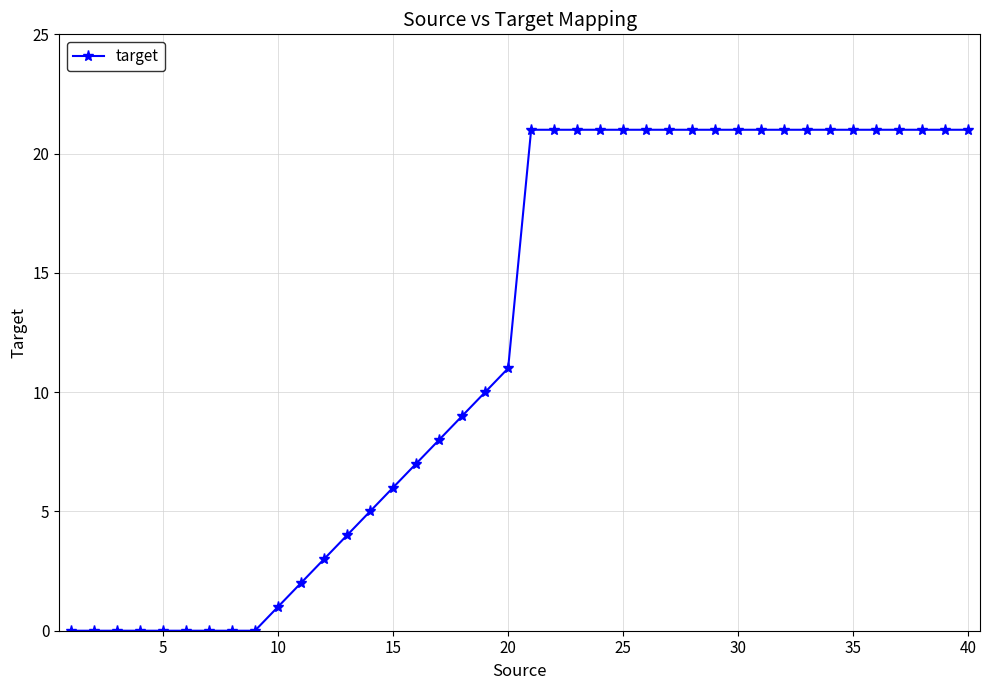

What is the difference between the second highest and second lowest values?

21